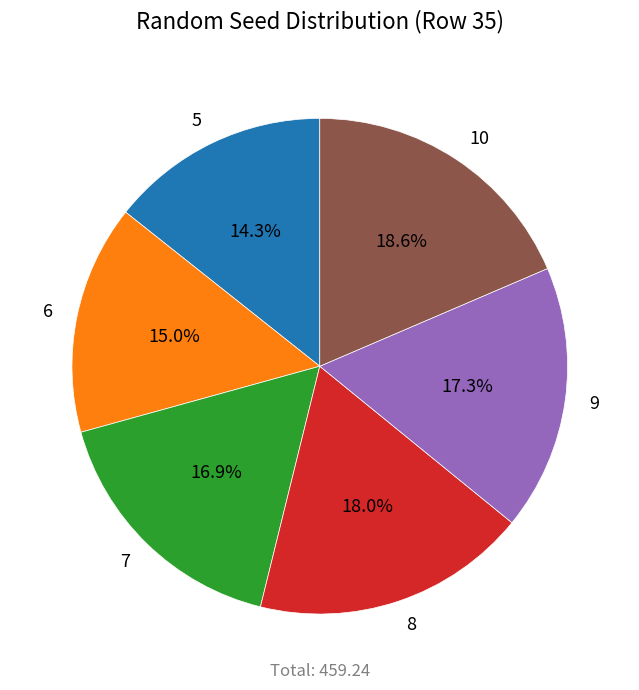

Do 8 and 7 together represent more than half of the pie?

No